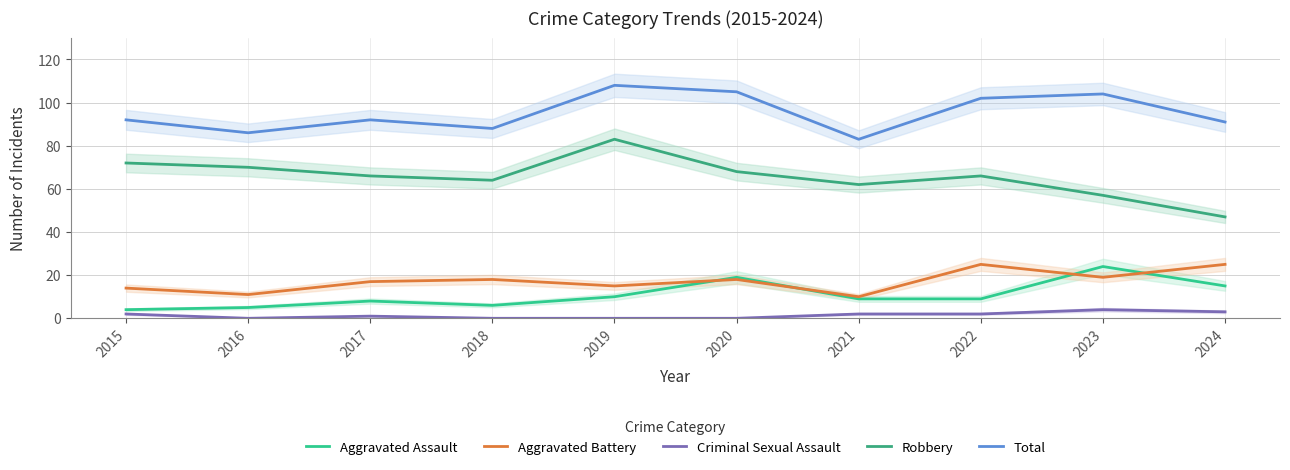

How many distinct data groups are displayed?

5